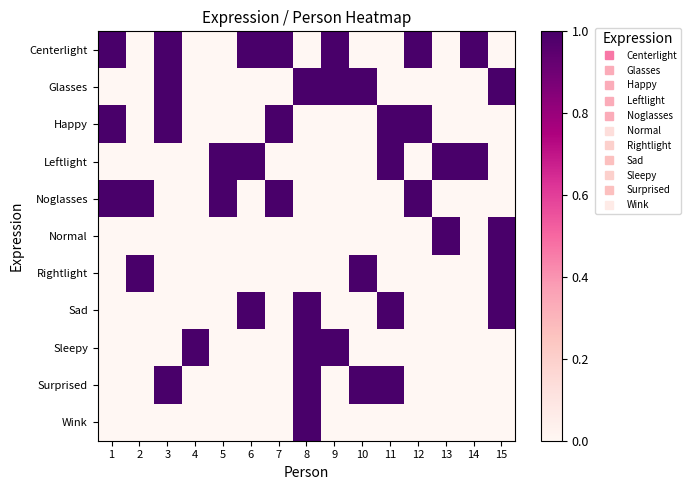

What is the spread (max minus min) of values at 7?

1